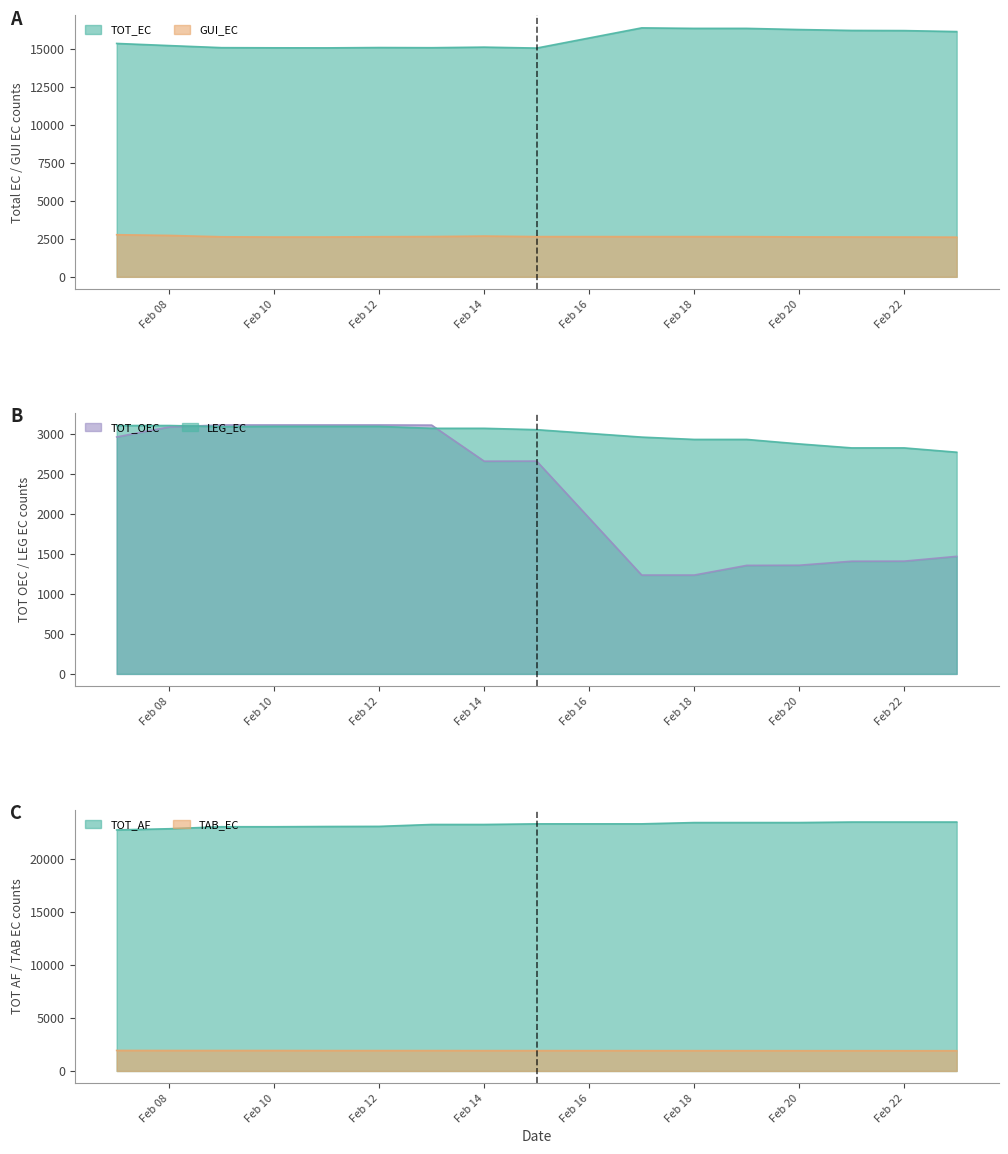

What are all the series names shown in the legend?

TOT_EC, TOT_OEC, TOT_AF, GUI_EC, LEG_EC, TAB_EC